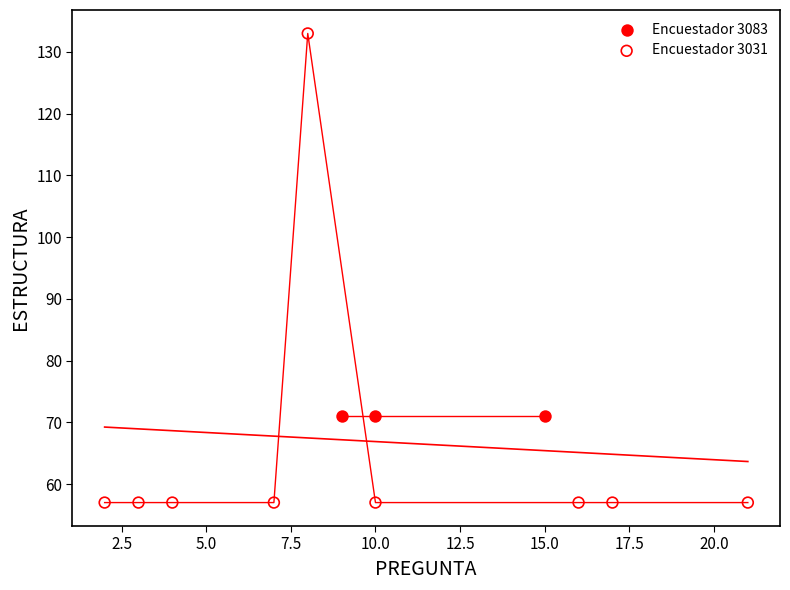

Which series reaches the minimum Y coordinate?

Encuestador 3031